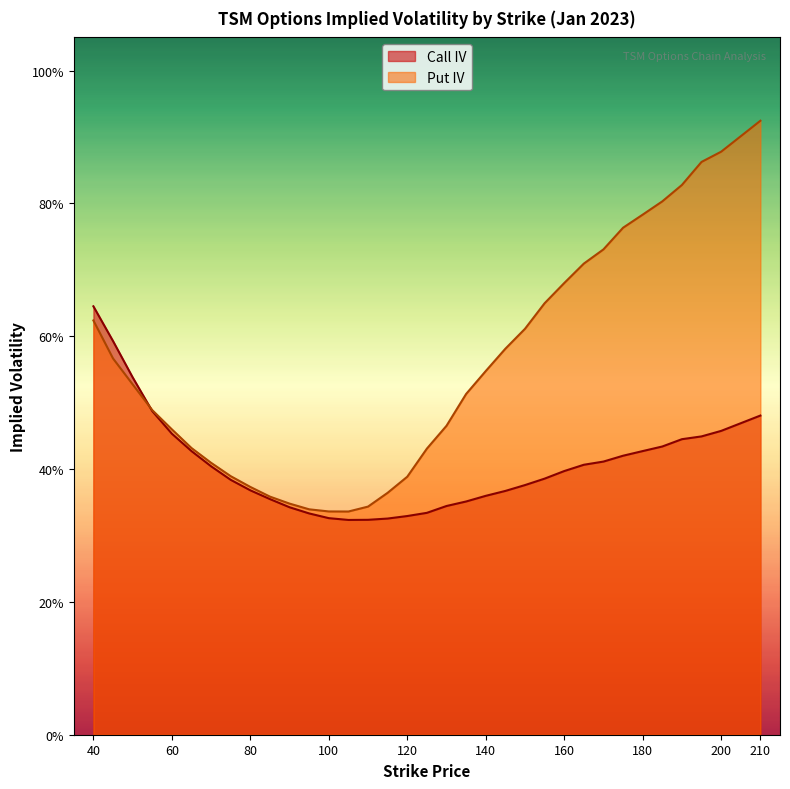

After their last crossing, which series has the higher values: Put IV or Call IV?

Put IV